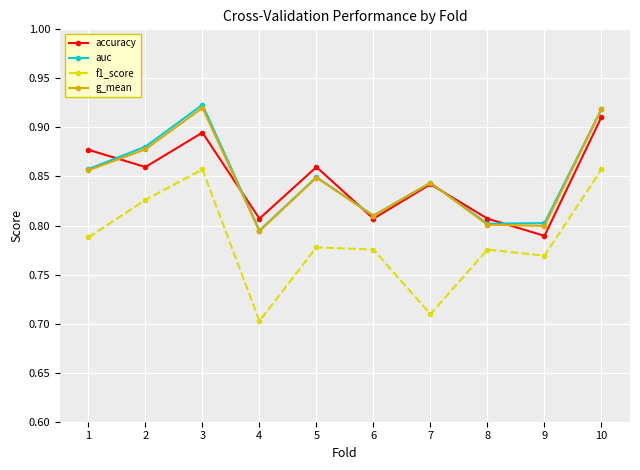

In g_mean, how many points are higher than both neighbors (excluding endpoints)?

3